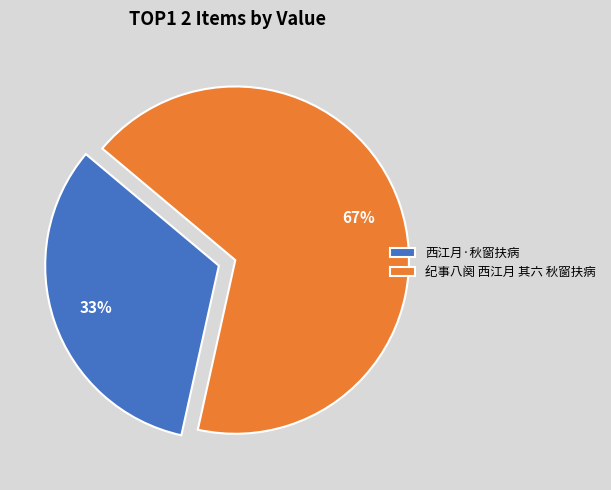

Is there a majority slice in this chart?

Yes